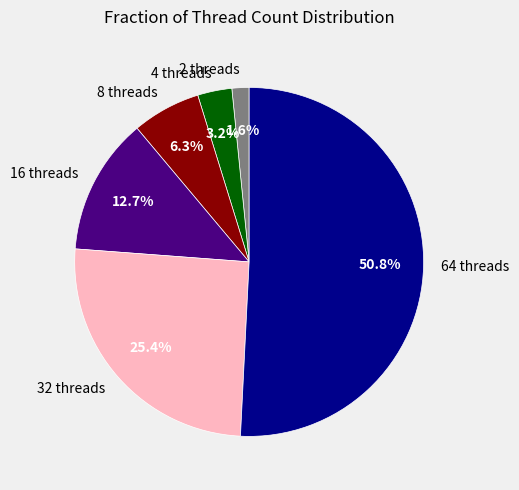

The 16 threads slice represents 4% of the pie. True or false?

False